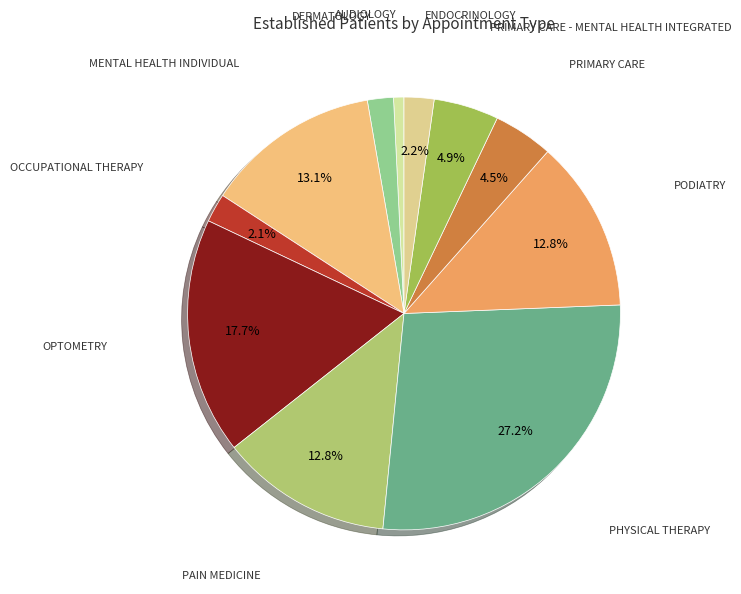

What is the largest slice in the pie chart?

PHYSICAL THERAPY